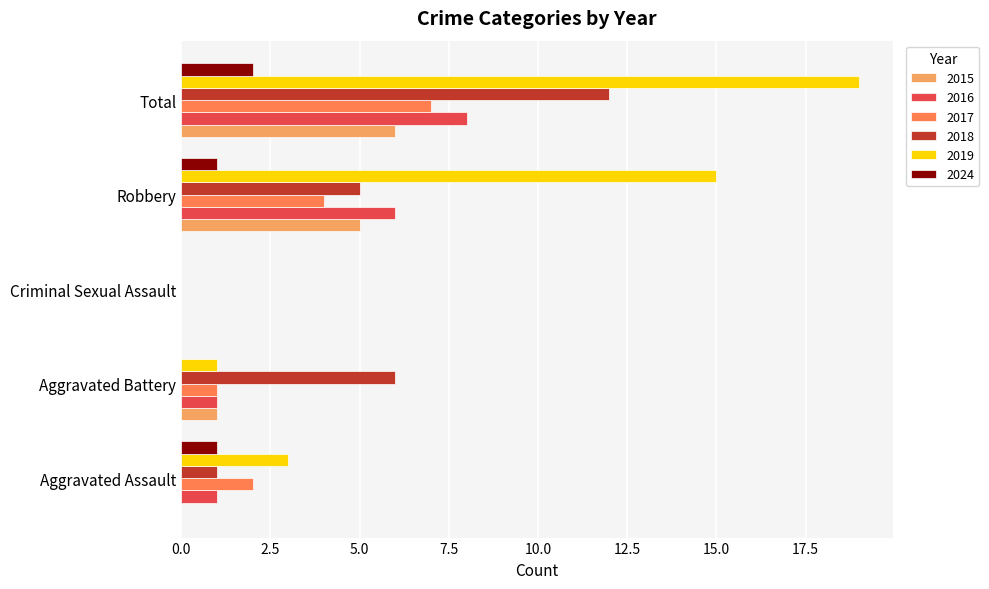

The value of 2024 at Aggravated Battery is 0. True or false?

True